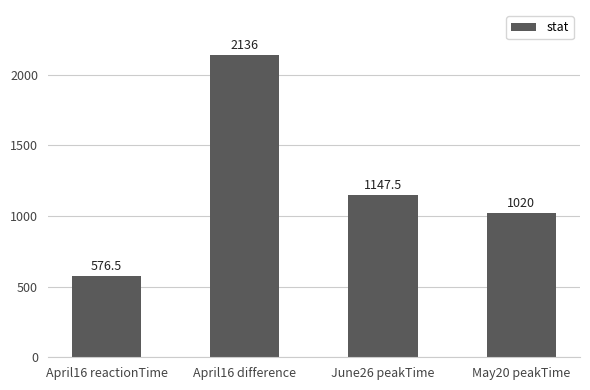

What is the difference between the values at May20 peakTime and April16 reactionTime?

443.5